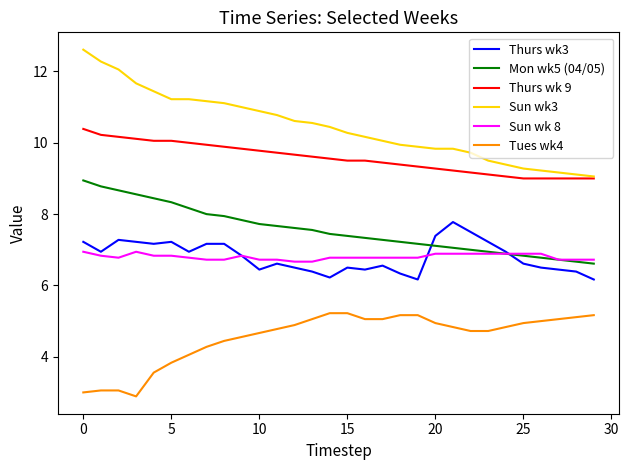

What is the smallest value displayed?

2.9